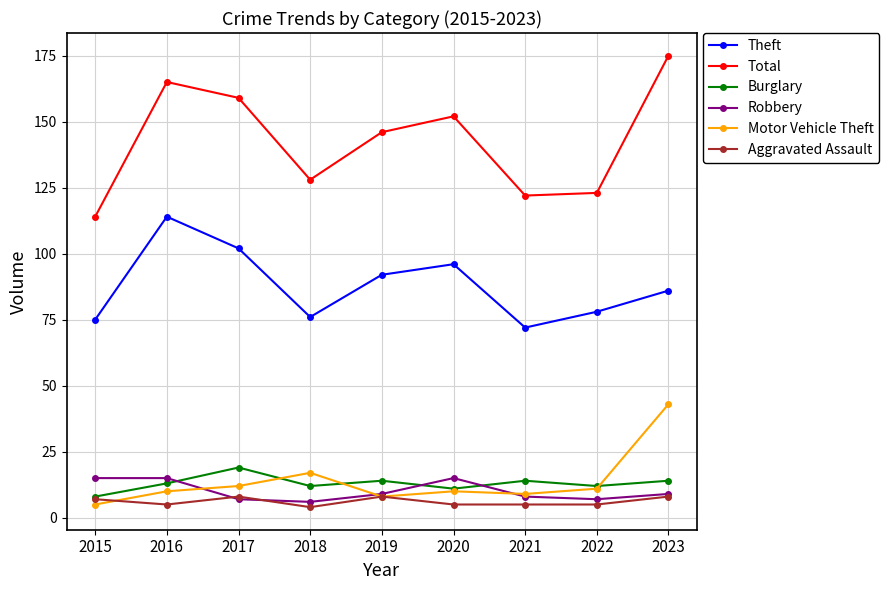

What is the sum of the Burglary values at 2022 and 2015?

20